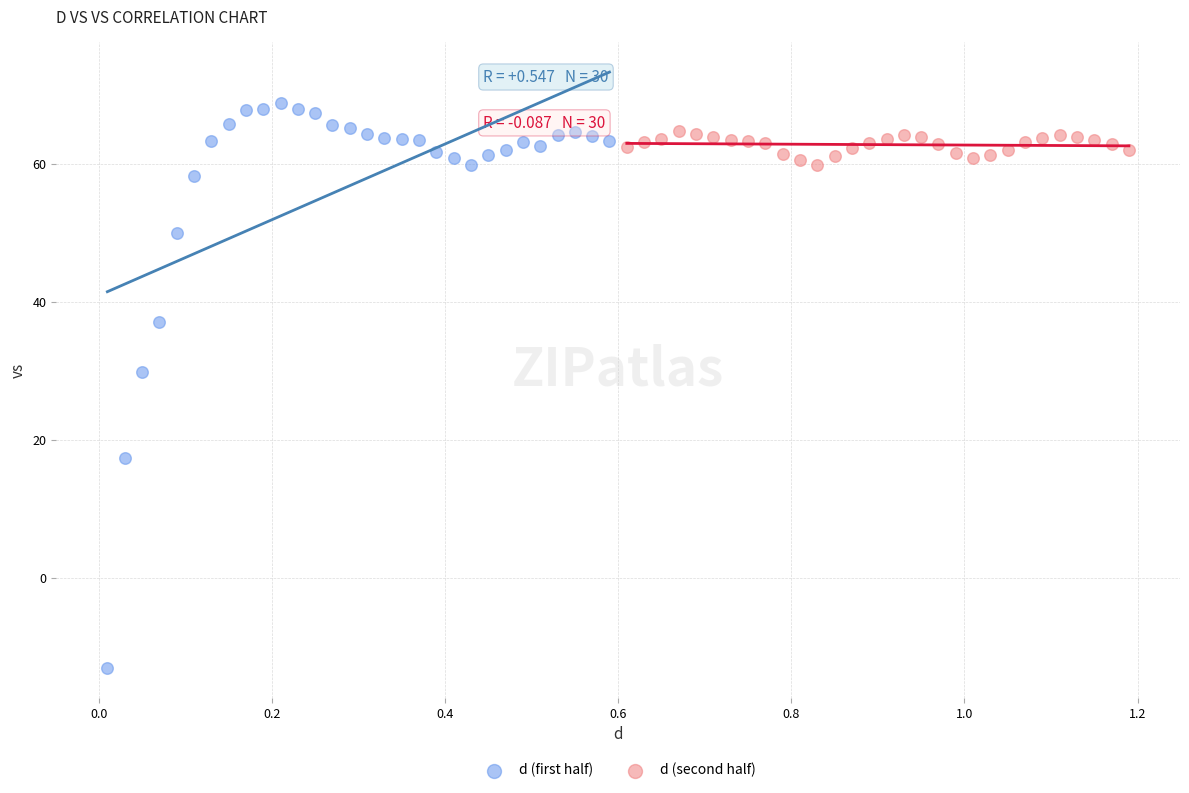

Which series reaches the minimum Y coordinate?

d (first half)